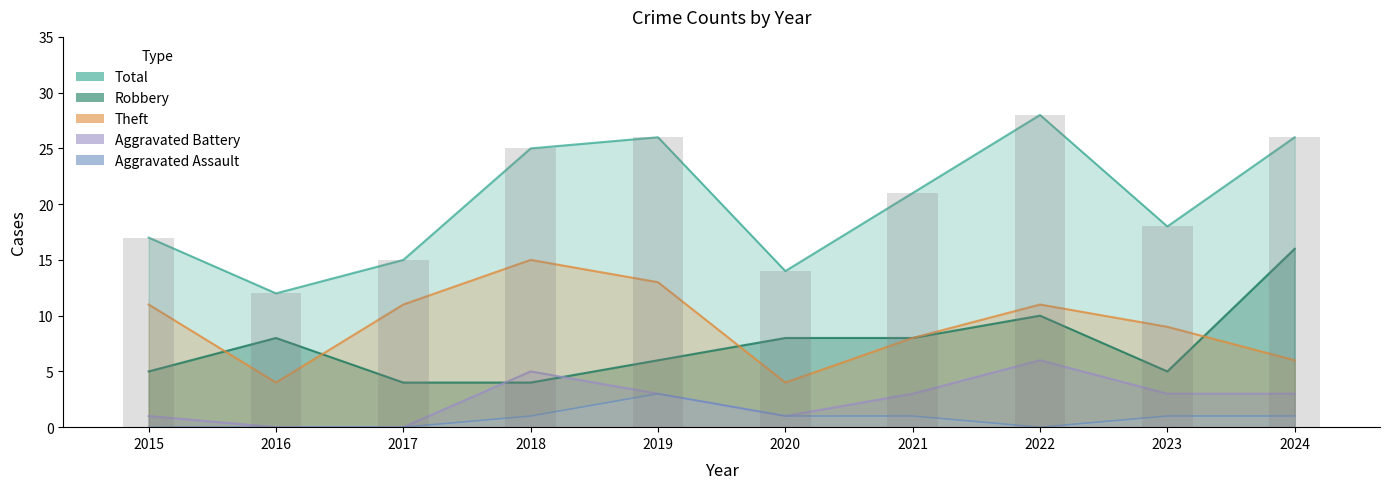

True or false: Total (bars) has a value of 12 at 2016.

True